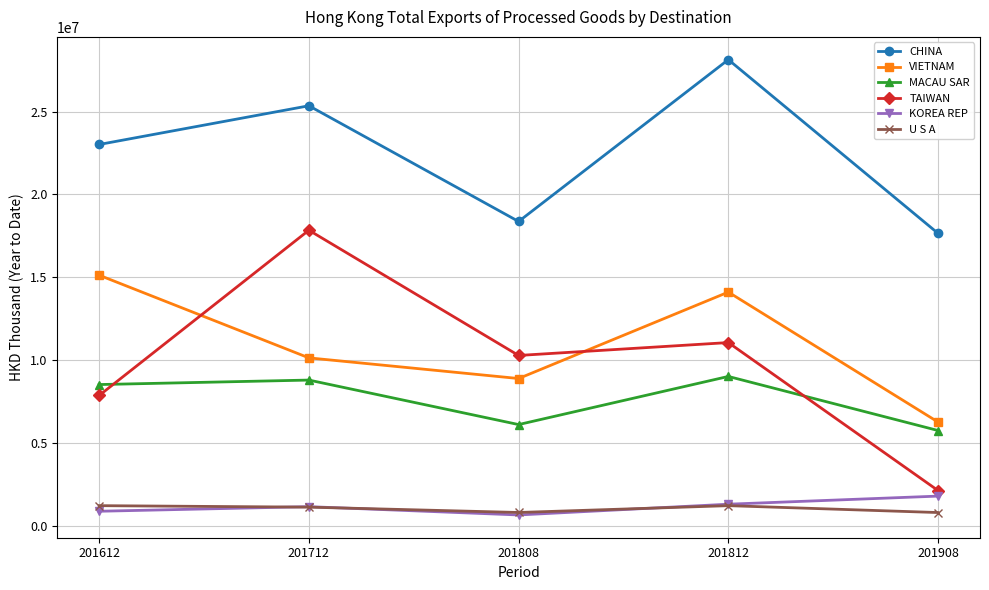

True or false: KOREA REP has more than 2 interior local peaks.

False